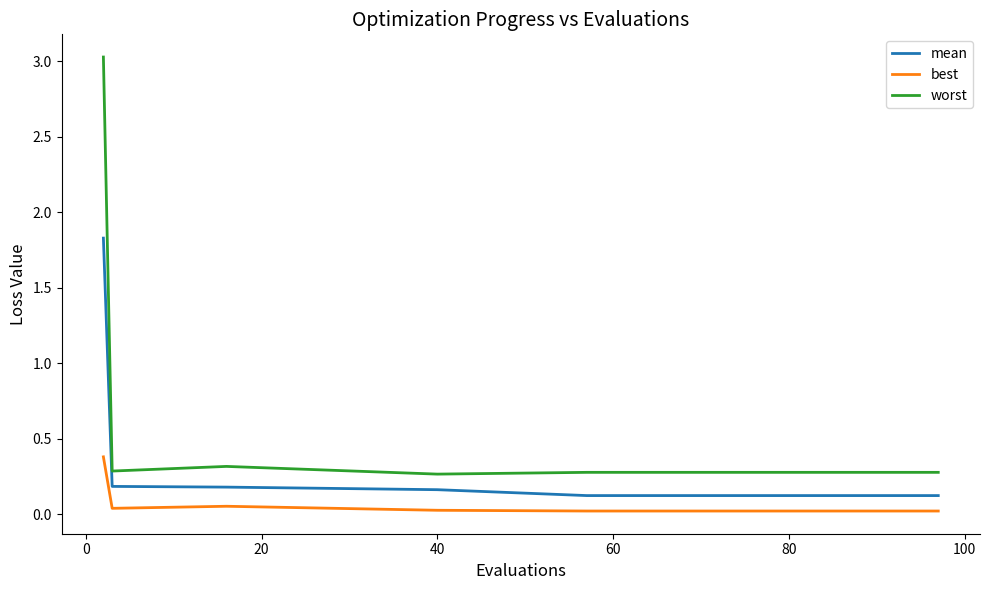

Rank the series by their maximum value, from highest to lowest.

worst, mean, best